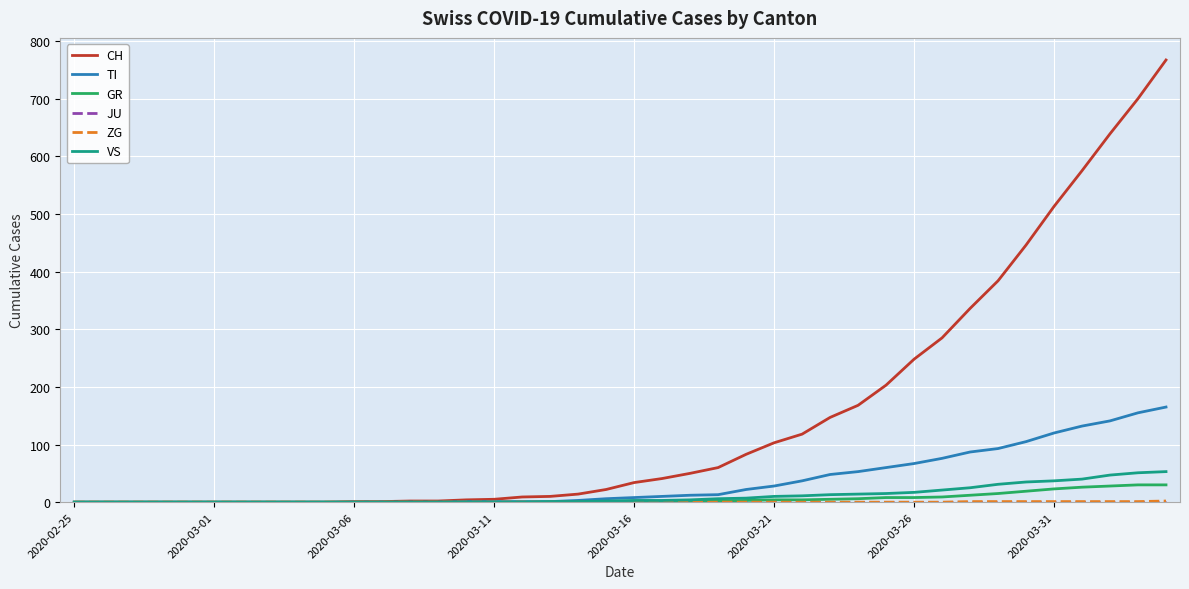

At how many categories does at least one series exceed 207?

10